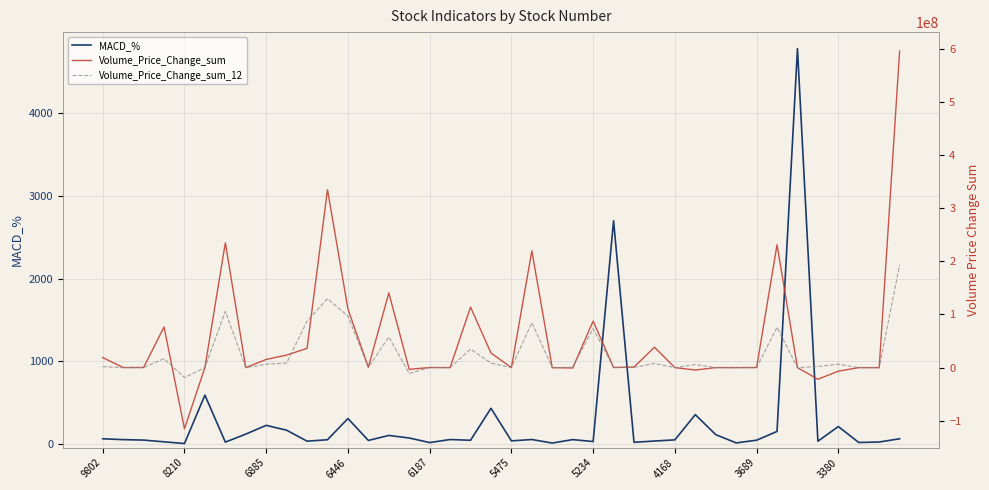

What is the highest value of the MACD_% series?

4782.8